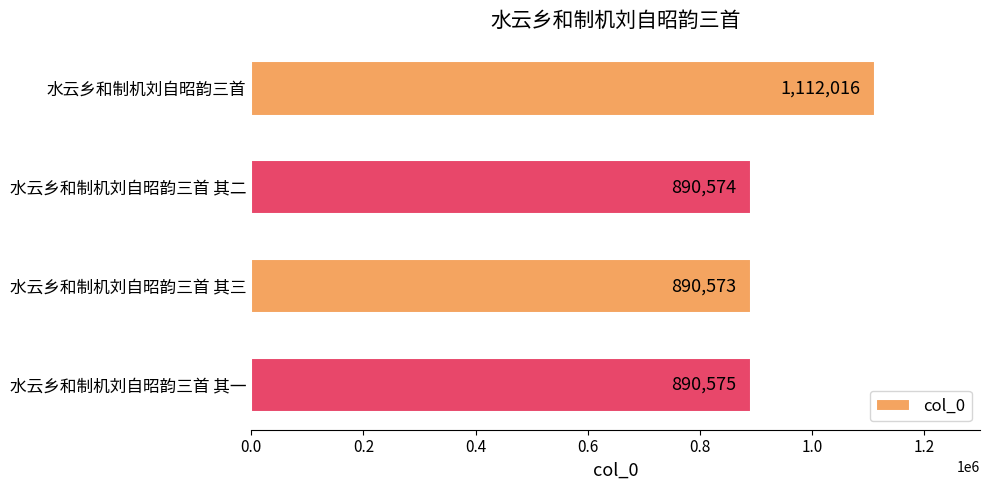

Approximately how many times larger is the value at 水云乡和制机刘自昭韵三首 其二 compared to 水云乡和制机刘自昭韵三首 其一?

1.0